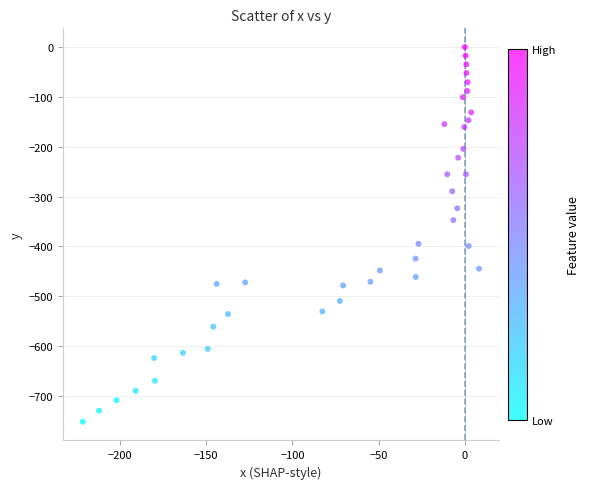

What is the range of Y values (max minus min)?

752.0